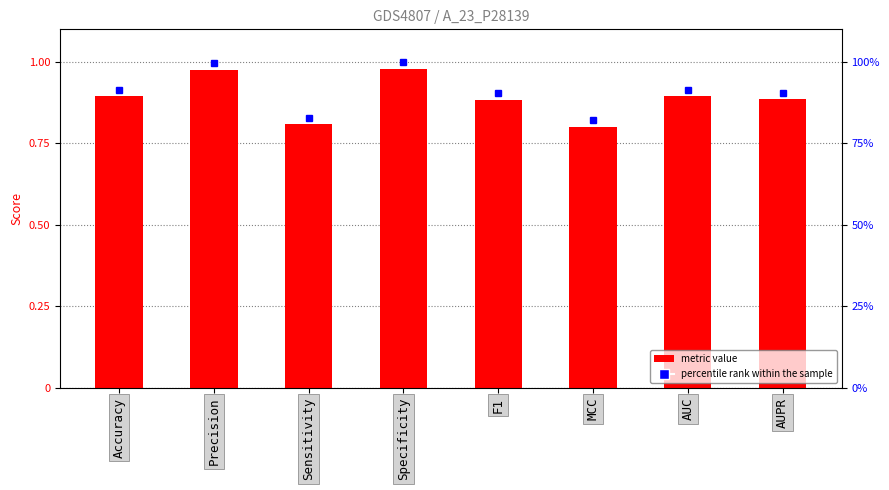

Reading left to right, extract all data points from this chart.

0.9	1.0	0.8	1.0	0.9	0.8	0.9	0.9